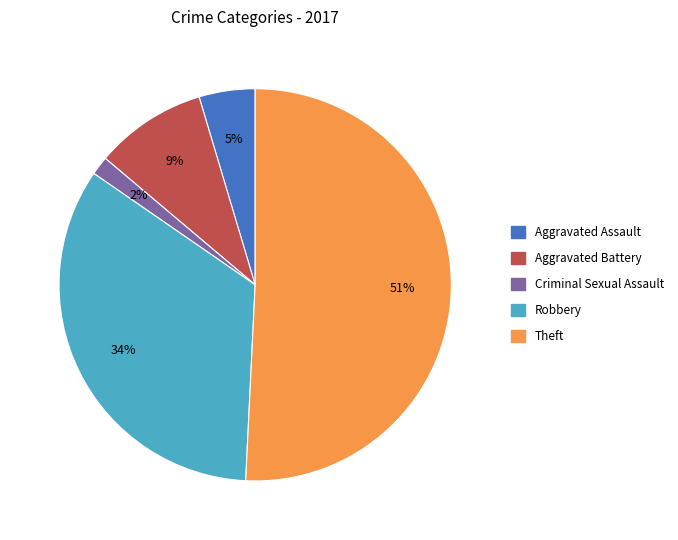

To the nearest percent, what is the average slice percentage?

20%